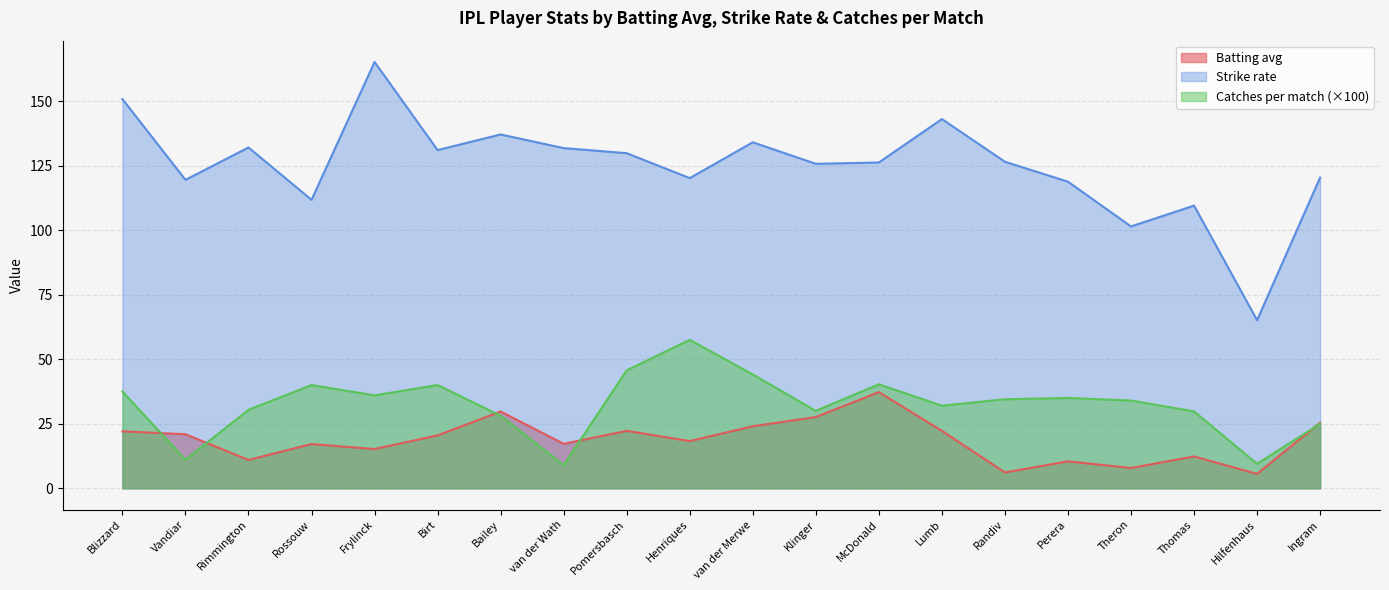

What is the difference between the maximum and minimum values in the Strike rate series?

100.0